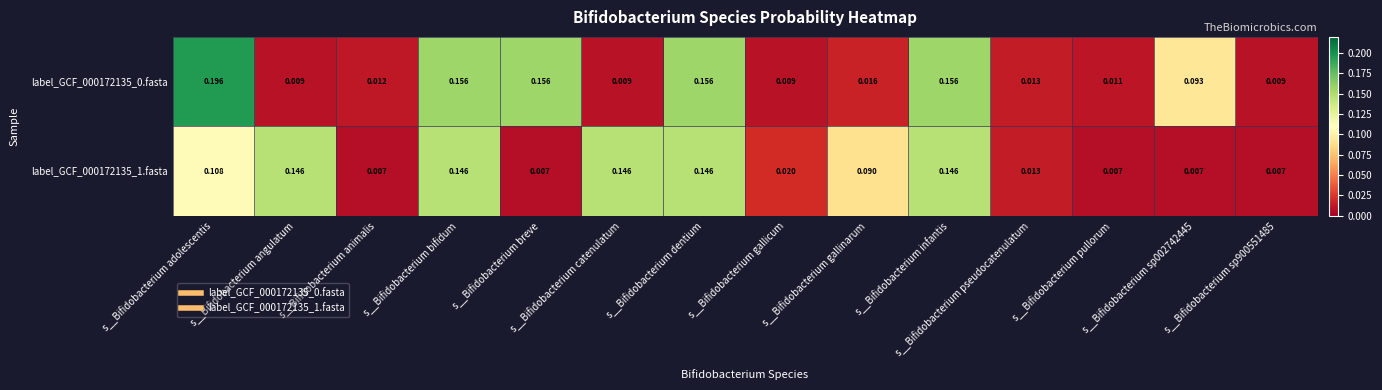

At how many categories does at least one series exceed 0?

14